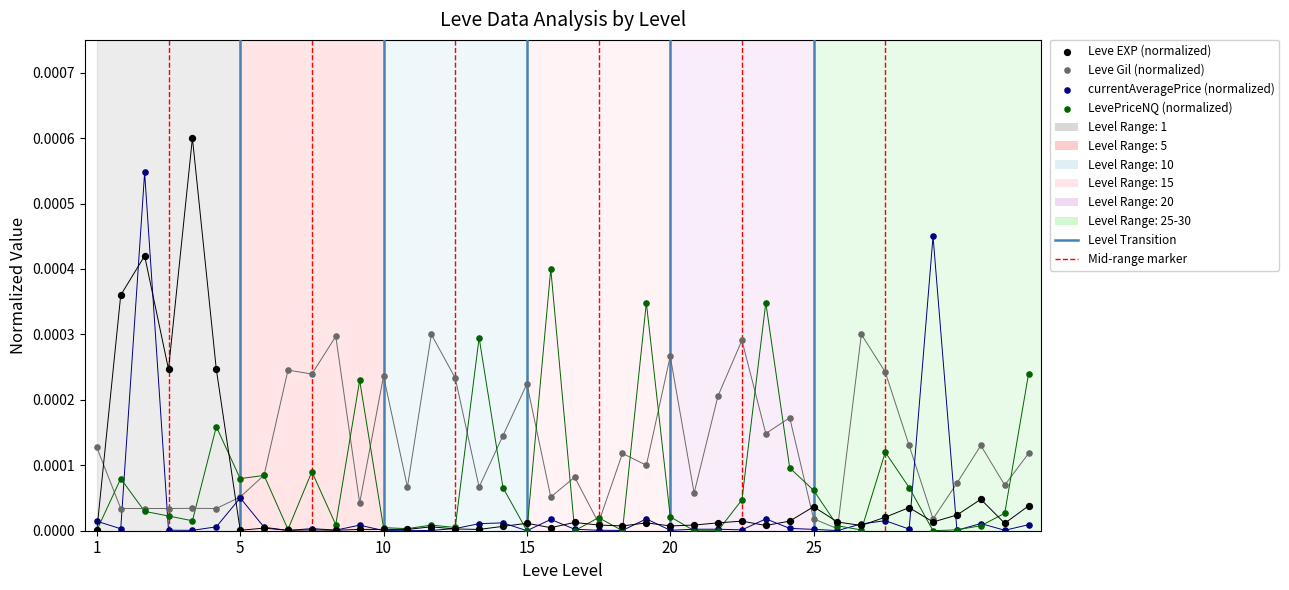

Which series contains the highest Y value?

Leve EXP (normalized)